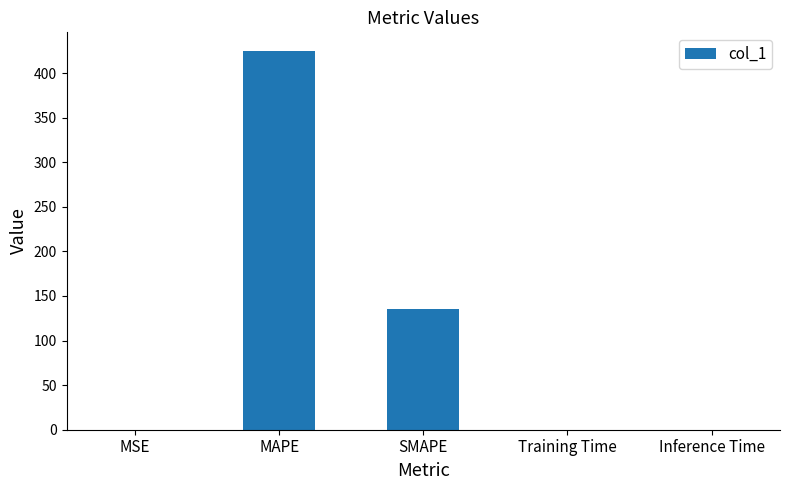

Where is the data nearest to the value 212?

SMAPE